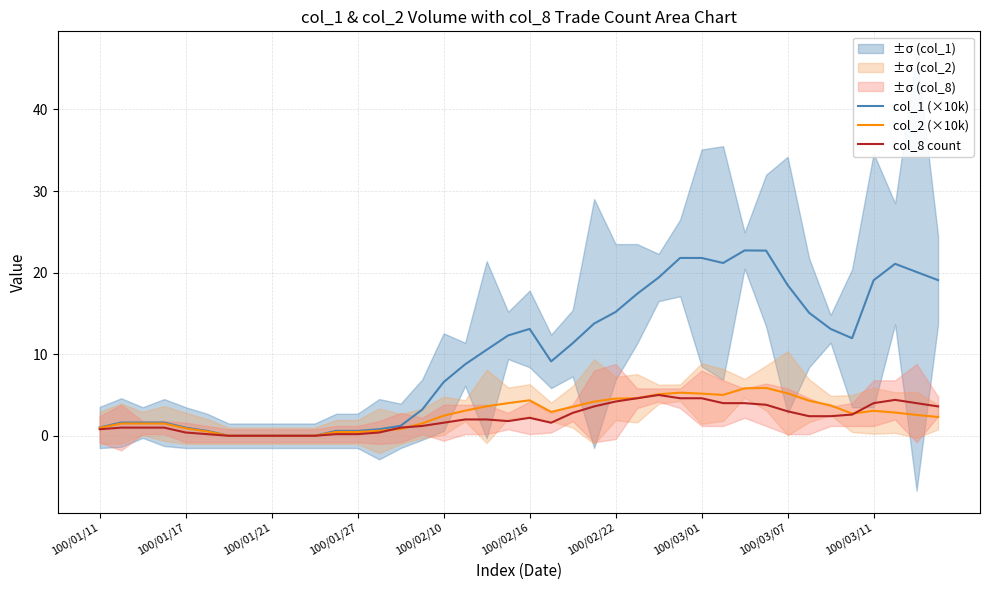

Between which two adjacent categories do col_8 count and col_2 (×10k) first intersect?

13 and 14